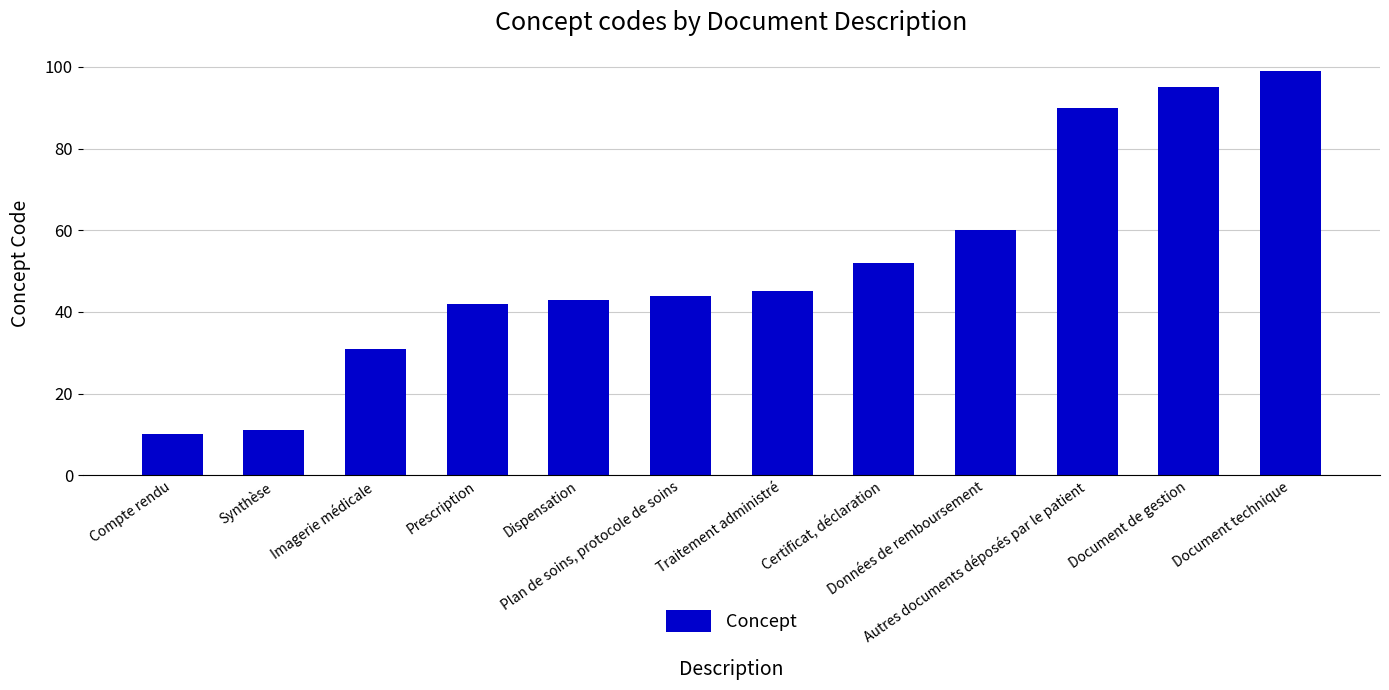

What is the average value?

52